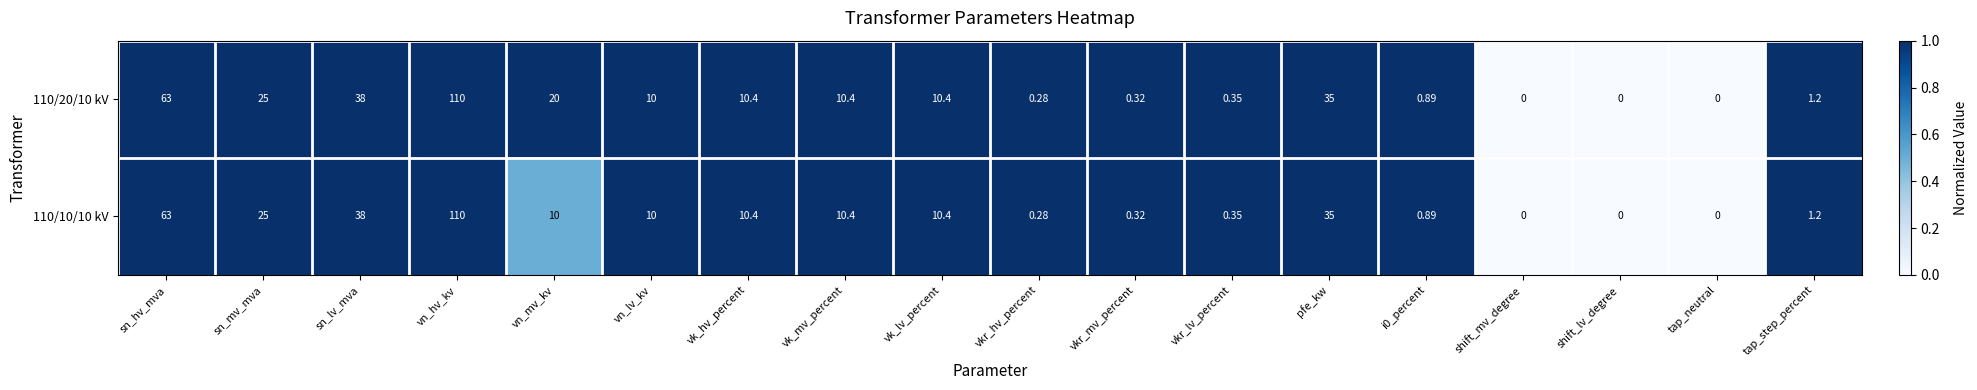

What is the total value across all series at vkr_hv_percent?

0.6